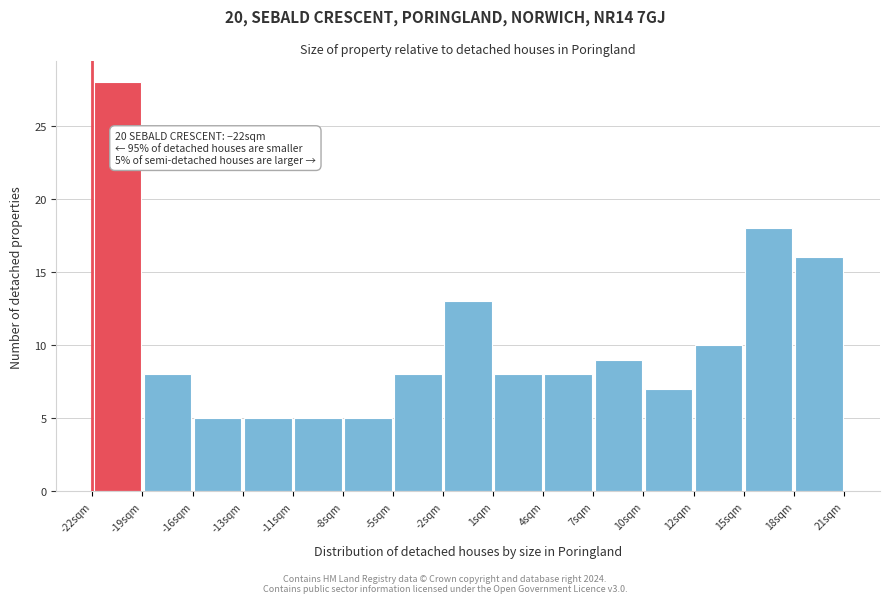

Over which range of the x-axis is the bar tallest?

-22.0 to -19.0